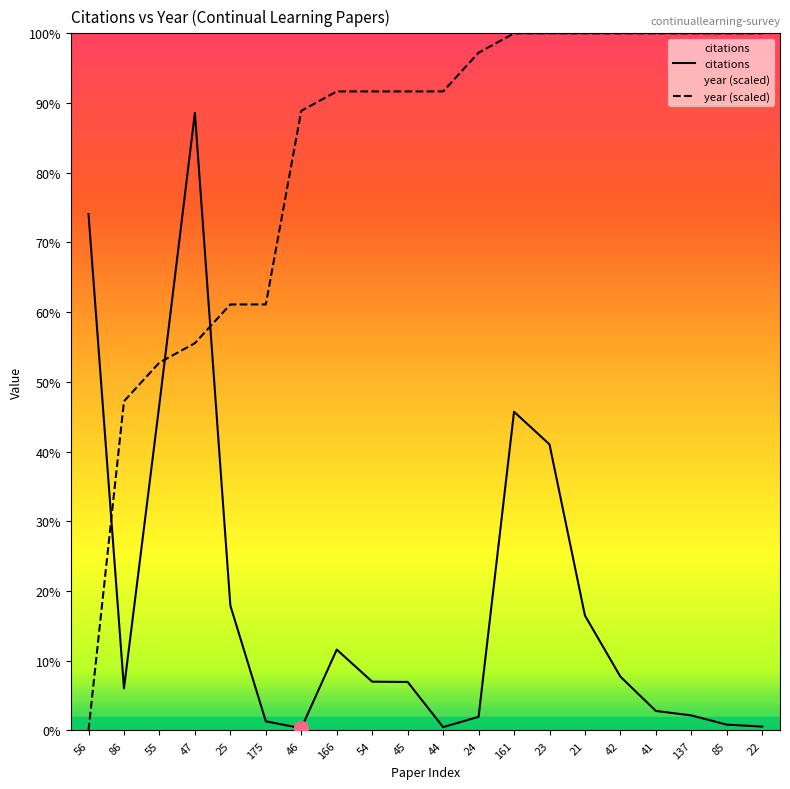

Is this an area chart (filled region under the line)?

No